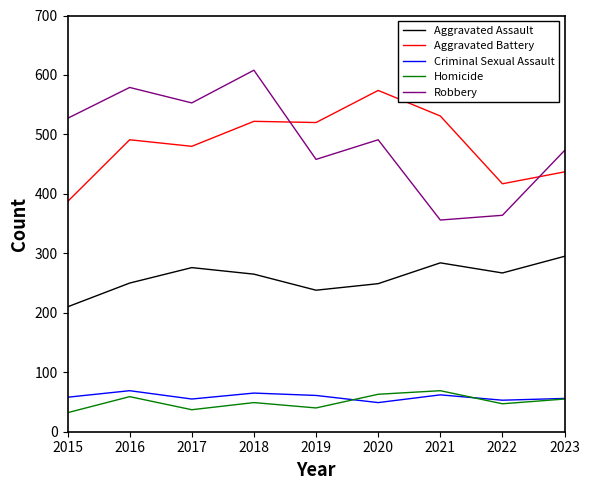

Is the value of Homicide at 2022 greater than the value of Criminal Sexual Assault at 2018?

No